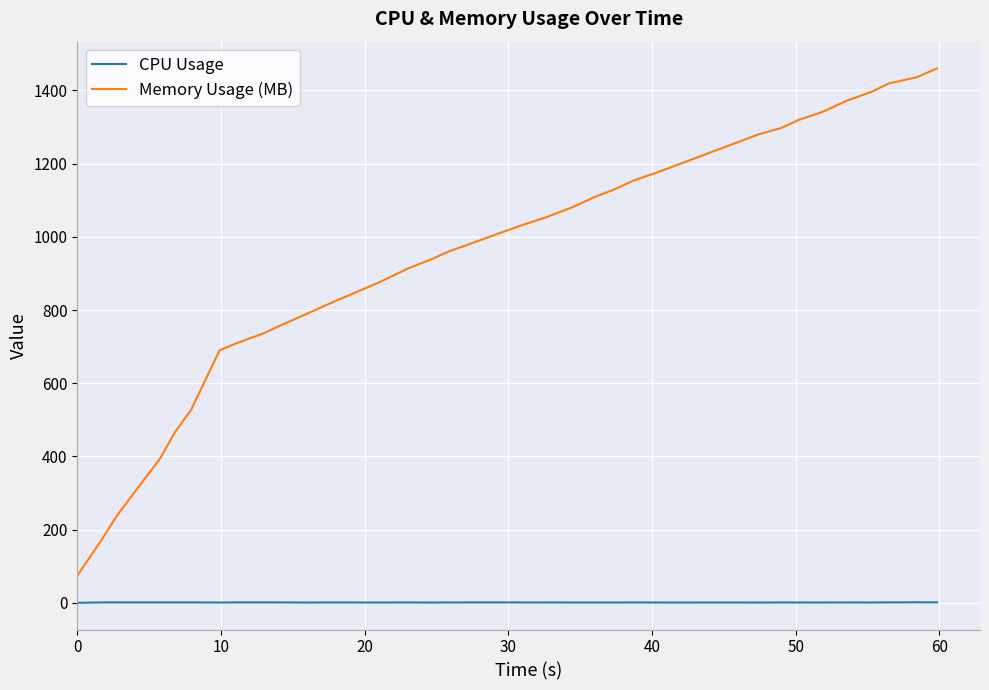

True or false: CPU Usage and Memory Usage (MB) intersect in this chart.

False